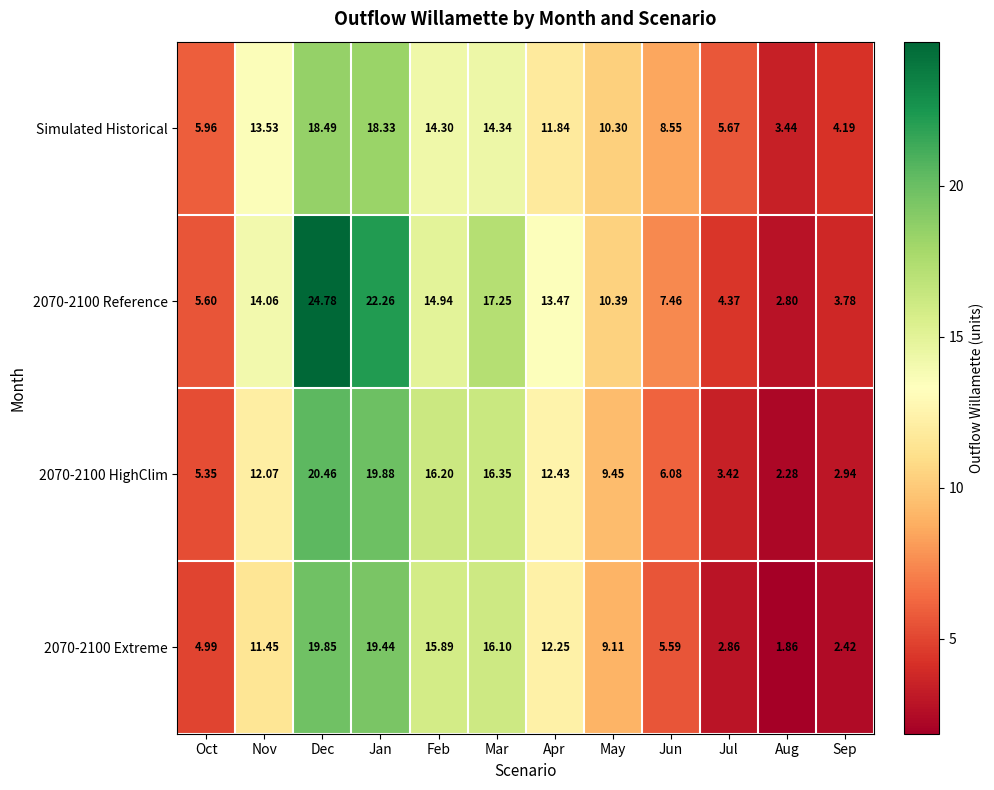

Count the number of data series in this chart.

4